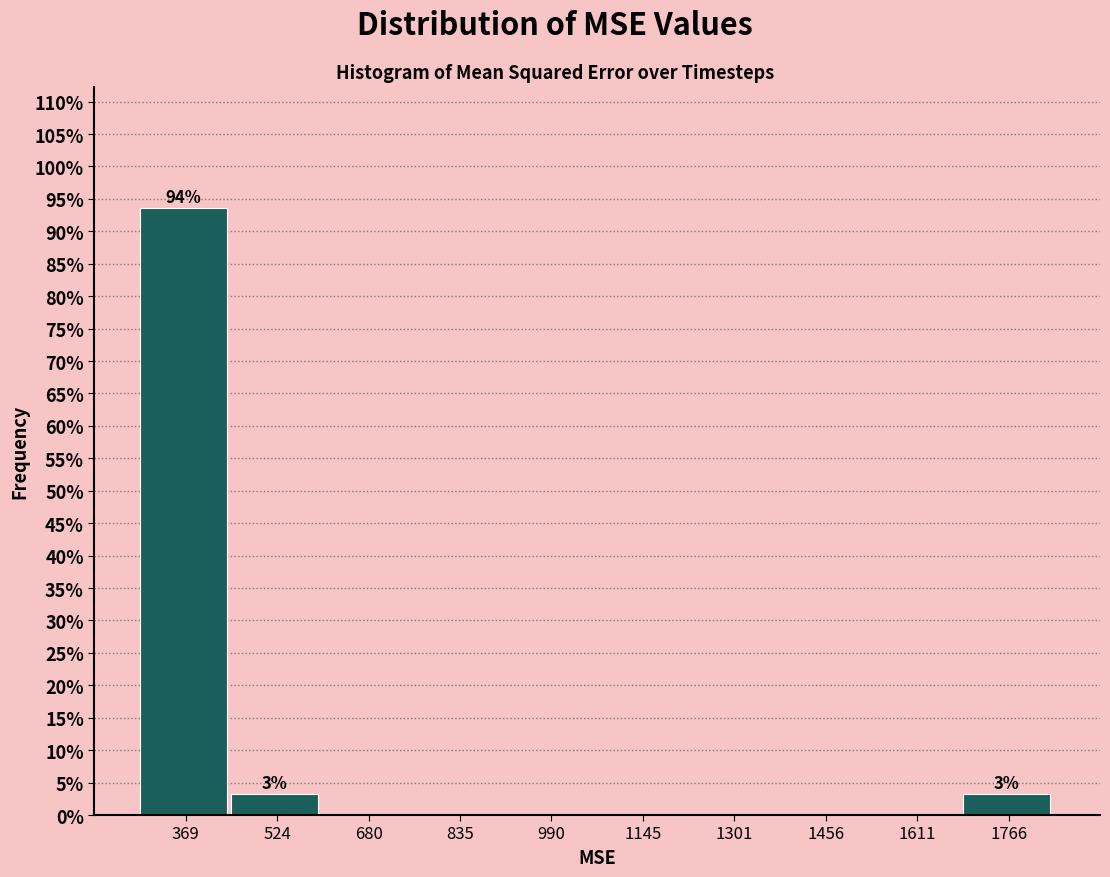

Which range on the x-axis has the tallest bar?

300 to 440